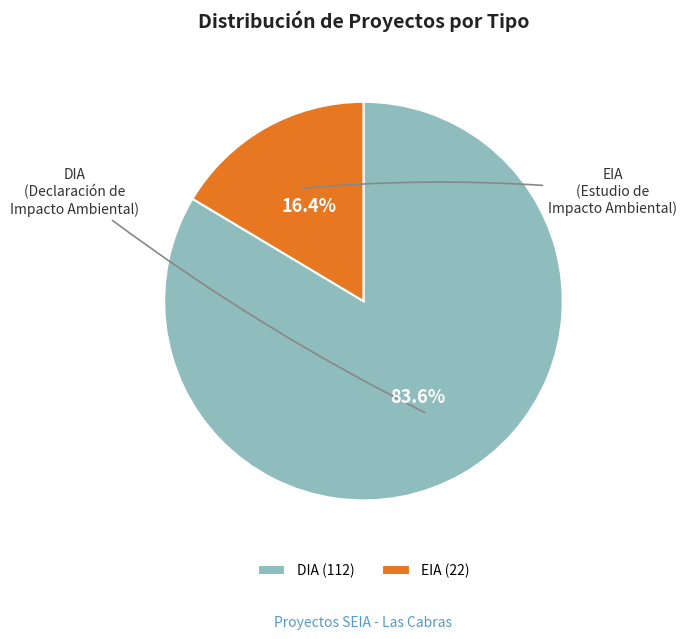

What percentage is the DIA slice, to the nearest percent?

84%